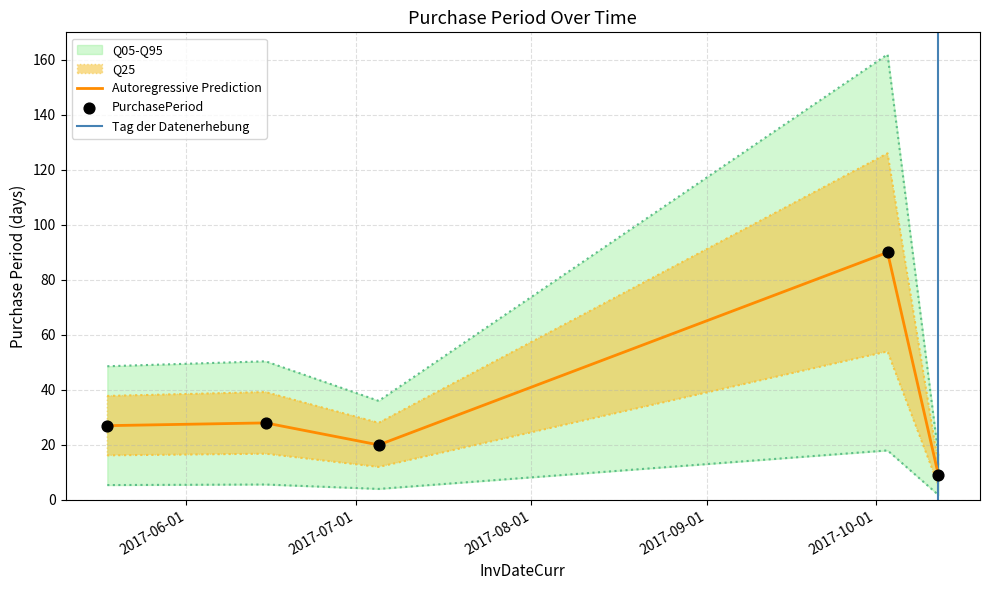

Which has a higher value, 2017-07-05 or 2017-10-12?

2017-07-05